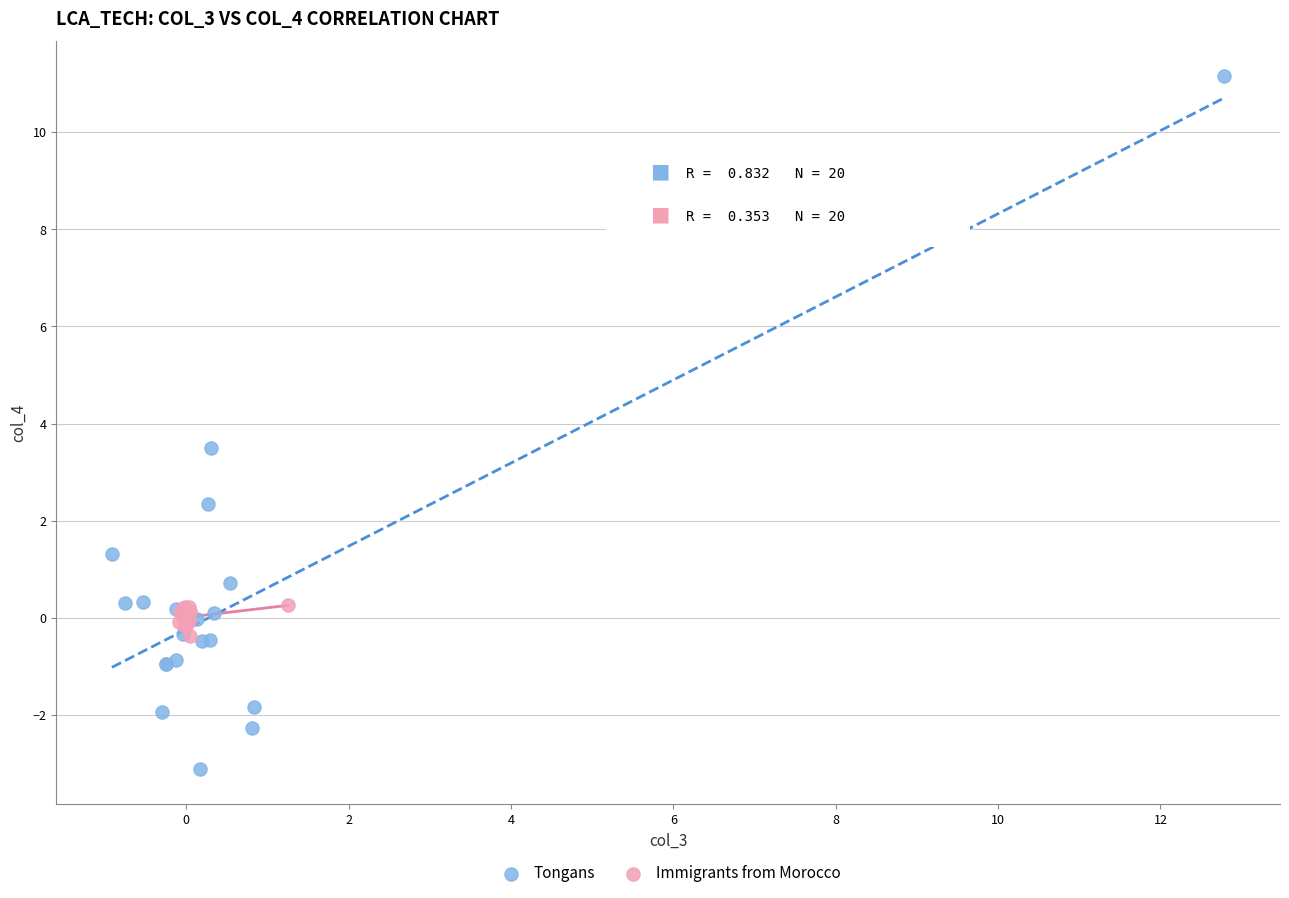

Which series has the widest spread of Y values?

Tongans